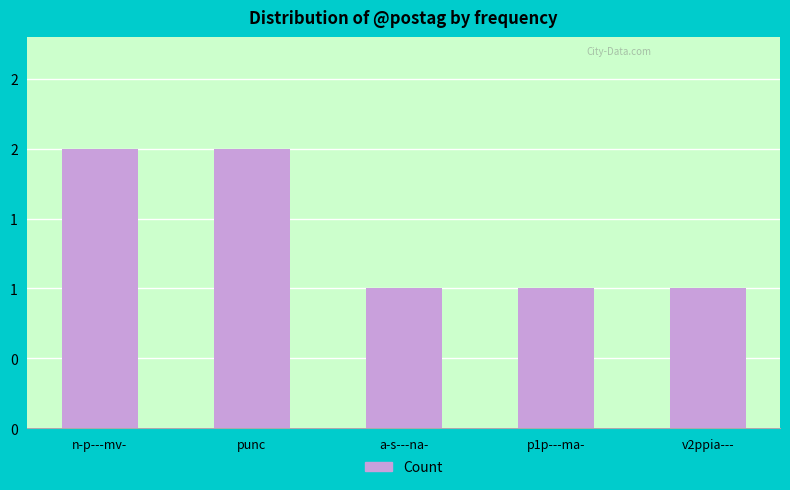

What is the maximum value shown in the chart?

2